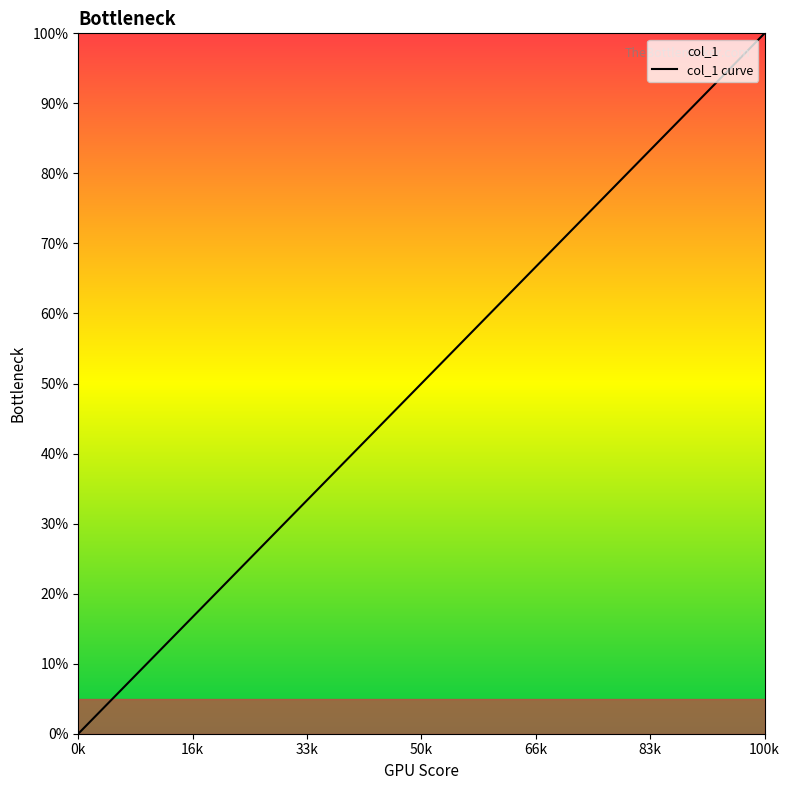

What is the difference between the maximum and minimum values?

100.0